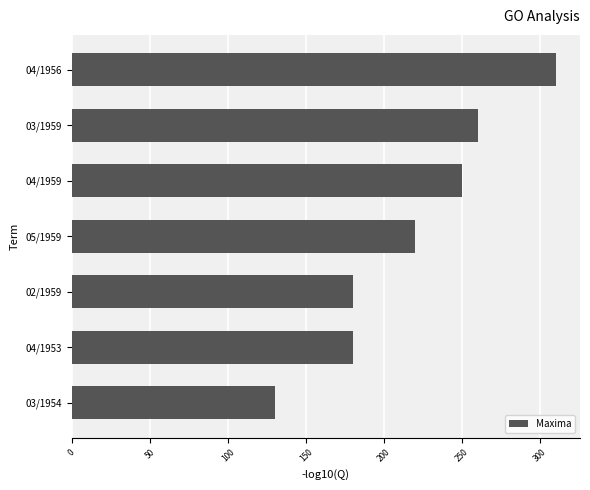

What is the greatest value displayed?

310